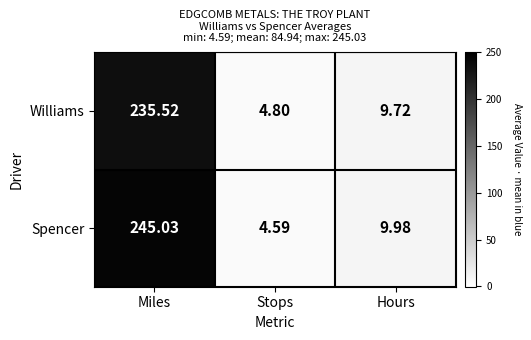

What is the spread (max minus min) of values at Stops?

0.2